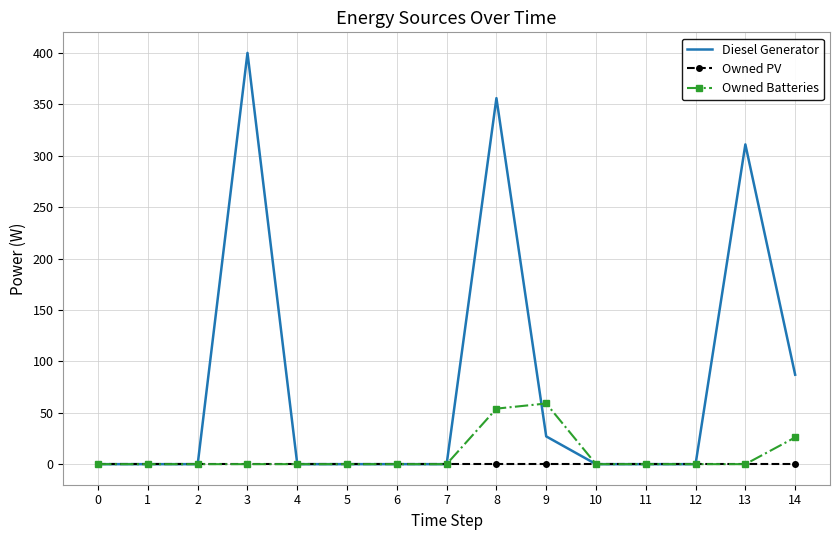

The Diesel Generator series shows 0 at 10. True or false?

True